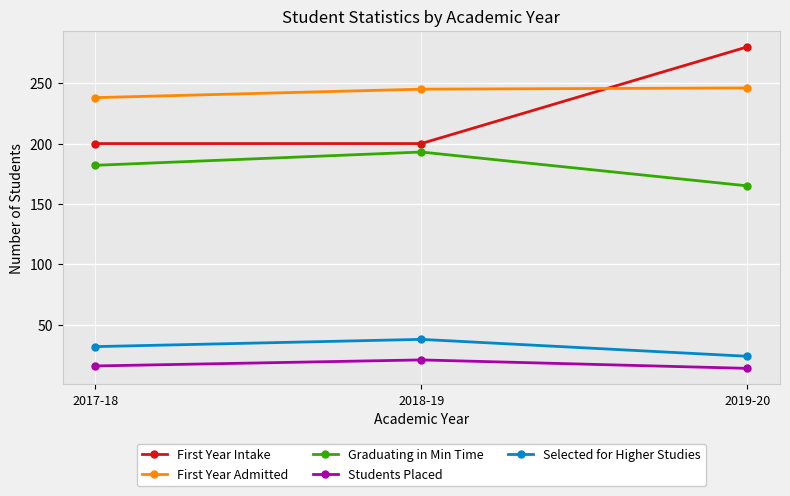

What is the difference between the First Year Admitted values at 2018-19 and 2017-18?

7